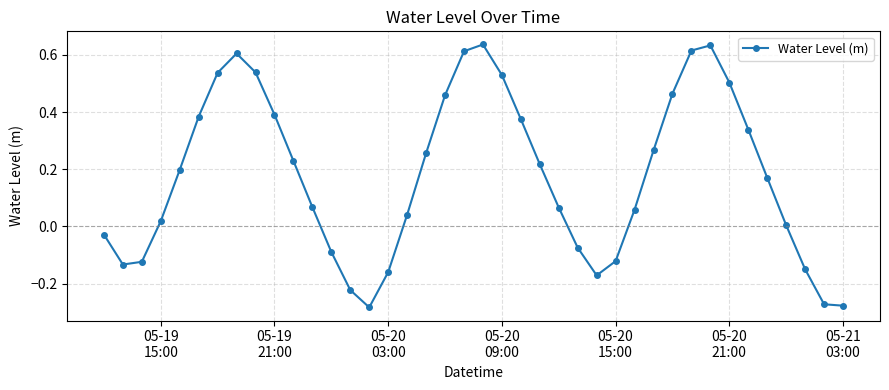

What is the difference between the maximum and minimum values?

0.9